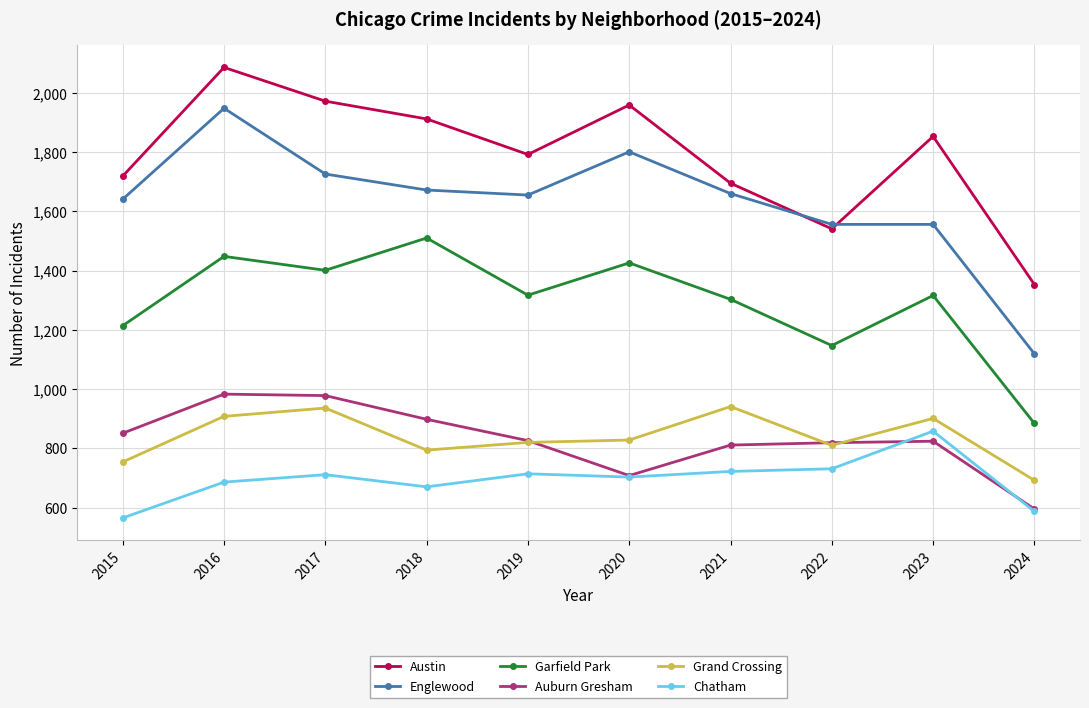

At which label does Chatham reach its minimum?

2015